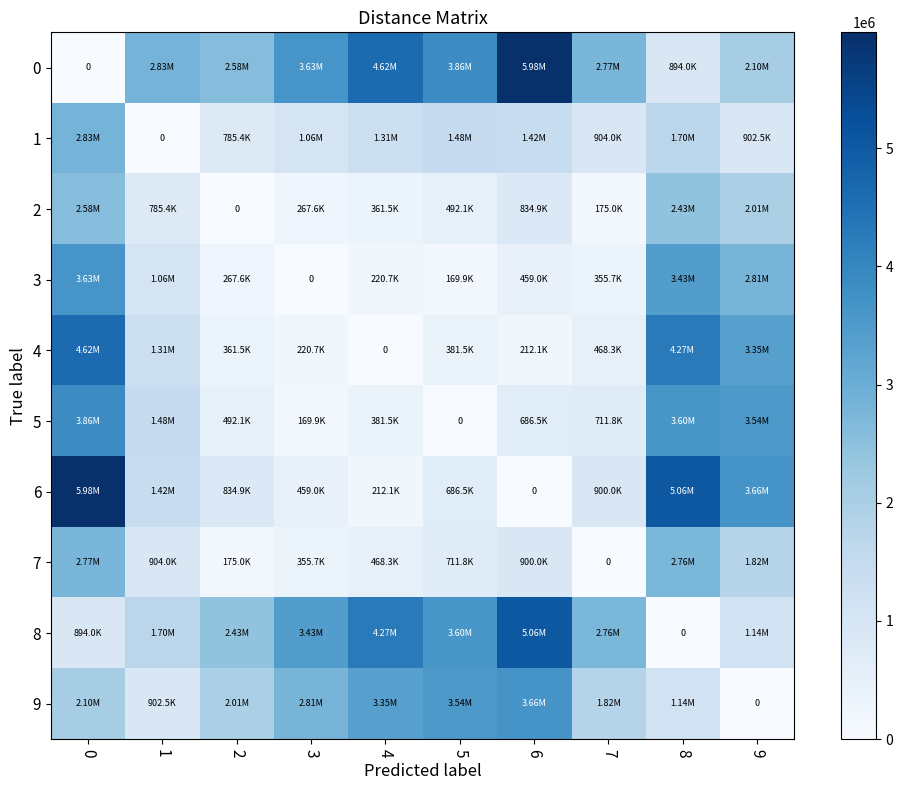

Read the 1 value at 9.

902492.0